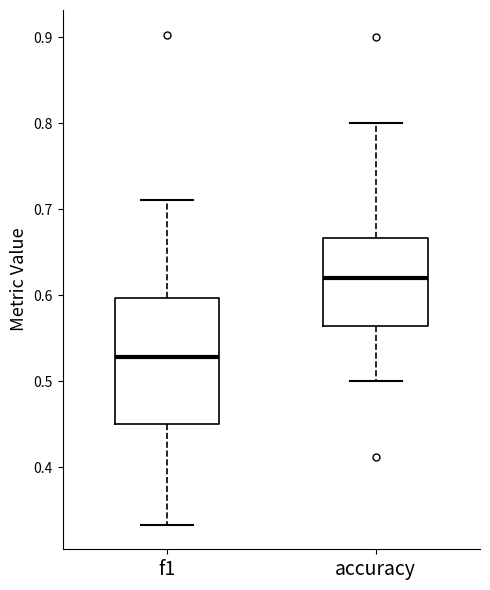

Comparing the boxes themselves (not the whiskers), which one is the tallest?

f1